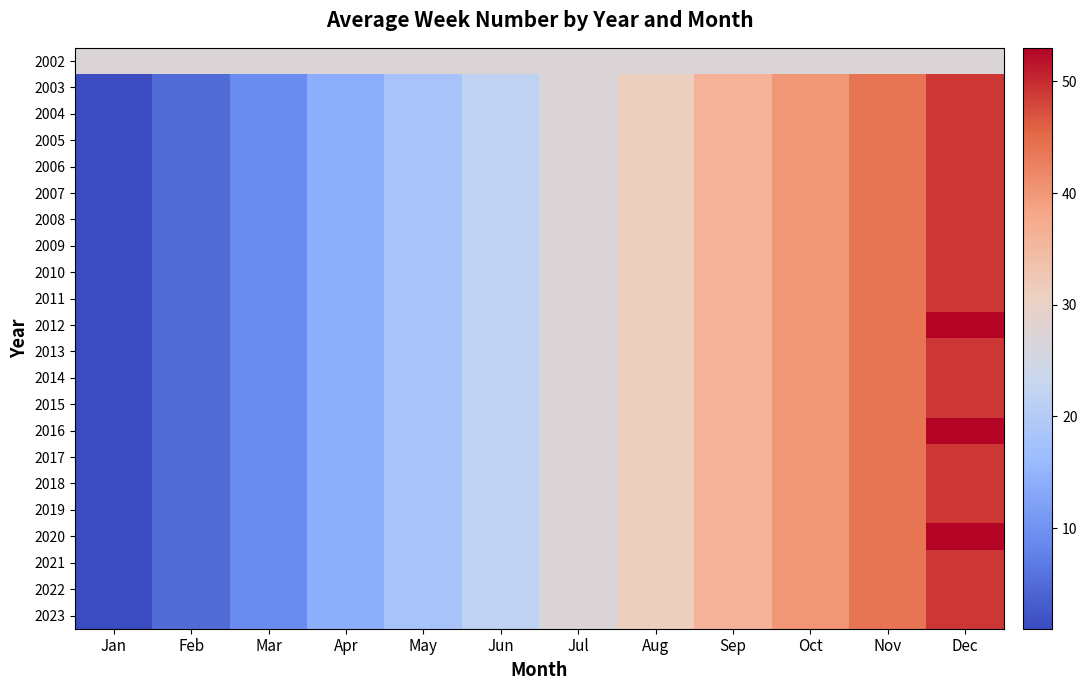

Reading left to right, extract all data points from this chart.

2002: Jan=27	Feb=27	Mar=27	Apr=27	May=27	Jun=27	Jul=27	Aug=27	Sep=27	Oct=27	Nov=27	Dec=27
2003: Jan=1	Feb=5	Mar=9	Apr=14	May=18	Jun=22	Jul=27	Aug=31	Sep=36	Oct=40	Nov=44	Dec=49
2004: Jan=1	Feb=5	Mar=9	Apr=14	May=18	Jun=22	Jul=27	Aug=31	Sep=36	Oct=40	Nov=44	Dec=49
2005: Jan=1	Feb=5	Mar=9	Apr=14	May=18	Jun=22	Jul=27	Aug=31	Sep=36	Oct=40	Nov=44	Dec=49
2006: Jan=1	Feb=5	Mar=9	Apr=14	May=18	Jun=22	Jul=27	Aug=31	Sep=36	Oct=40	Nov=44	Dec=49
2007: Jan=1	Feb=5	Mar=9	Apr=14	May=18	Jun=22	Jul=27	Aug=31	Sep=36	Oct=40	Nov=44	Dec=49
2008: Jan=1	Feb=5	Mar=9	Apr=14	May=18	Jun=22	Jul=27	Aug=31	Sep=36	Oct=40	Nov=44	Dec=49
2009: Jan=1	Feb=5	Mar=9	Apr=14	May=18	Jun=22	Jul=27	Aug=31	Sep=36	Oct=40	Nov=44	Dec=49
2010: Jan=1	Feb=5	Mar=9	Apr=14	May=18	Jun=22	Jul=27	Aug=31	Sep=36	Oct=40	Nov=44	Dec=49
2011: Jan=1	Feb=5	Mar=9	Apr=14	May=18	Jun=22	Jul=27	Aug=31	Sep=36	Oct=40	Nov=44	Dec=49
2012: Jan=1	Feb=5	Mar=9	Apr=14	May=18	Jun=22	Jul=27	Aug=31	Sep=36	Oct=40	Nov=44	Dec=53
2013: Jan=1	Feb=5	Mar=9	Apr=14	May=18	Jun=22	Jul=27	Aug=31	Sep=36	Oct=40	Nov=44	Dec=49
2014: Jan=1	Feb=5	Mar=9	Apr=14	May=18	Jun=22	Jul=27	Aug=31	Sep=36	Oct=40	Nov=44	Dec=49
2015: Jan=1	Feb=5	Mar=9	Apr=14	May=18	Jun=22	Jul=27	Aug=31	Sep=36	Oct=40	Nov=44	Dec=49
2016: Jan=1	Feb=5	Mar=9	Apr=14	May=18	Jun=22	Jul=27	Aug=31	Sep=36	Oct=40	Nov=44	Dec=53
2017: Jan=1	Feb=5	Mar=9	Apr=14	May=18	Jun=22	Jul=27	Aug=31	Sep=36	Oct=40	Nov=44	Dec=49
2018: Jan=1	Feb=5	Mar=9	Apr=14	May=18	Jun=22	Jul=27	Aug=31	Sep=36	Oct=40	Nov=44	Dec=49
2019: Jan=1	Feb=5	Mar=9	Apr=14	May=18	Jun=22	Jul=27	Aug=31	Sep=36	Oct=40	Nov=44	Dec=49
2020: Jan=1	Feb=5	Mar=9	Apr=14	May=18	Jun=22	Jul=27	Aug=31	Sep=36	Oct=40	Nov=44	Dec=53
2021: Jan=1	Feb=5	Mar=9	Apr=14	May=18	Jun=22	Jul=27	Aug=31	Sep=36	Oct=40	Nov=44	Dec=49
2022: Jan=1	Feb=5	Mar=9	Apr=14	May=18	Jun=22	Jul=27	Aug=31	Sep=36	Oct=40	Nov=44	Dec=49
2023: Jan=1	Feb=5	Mar=9	Apr=14	May=18	Jun=22	Jul=27	Aug=31	Sep=36	Oct=40	Nov=44	Dec=49